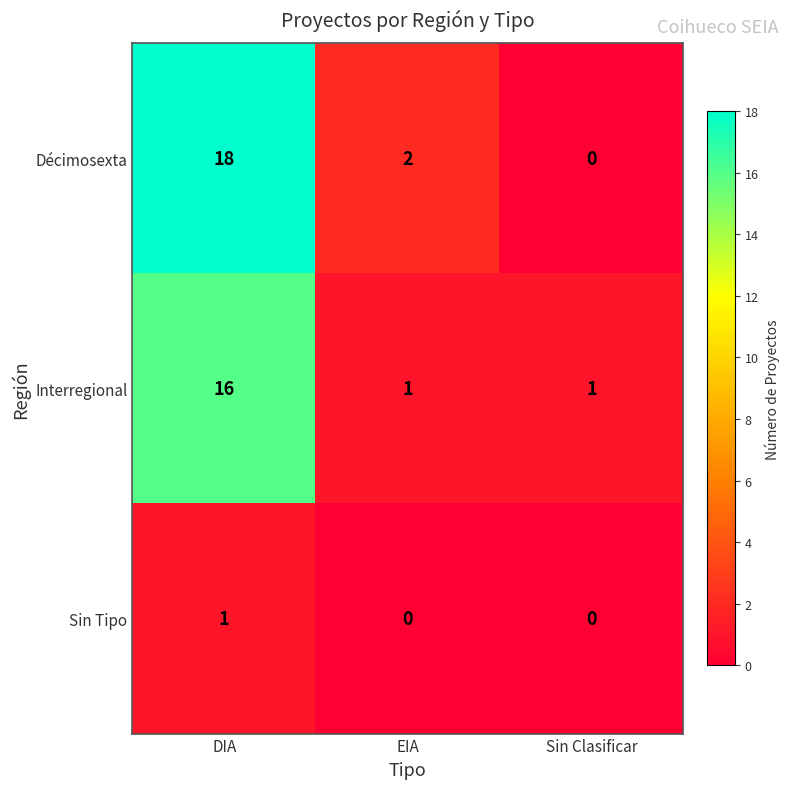

How many Sin Tipo values are between 0 and 1?

3